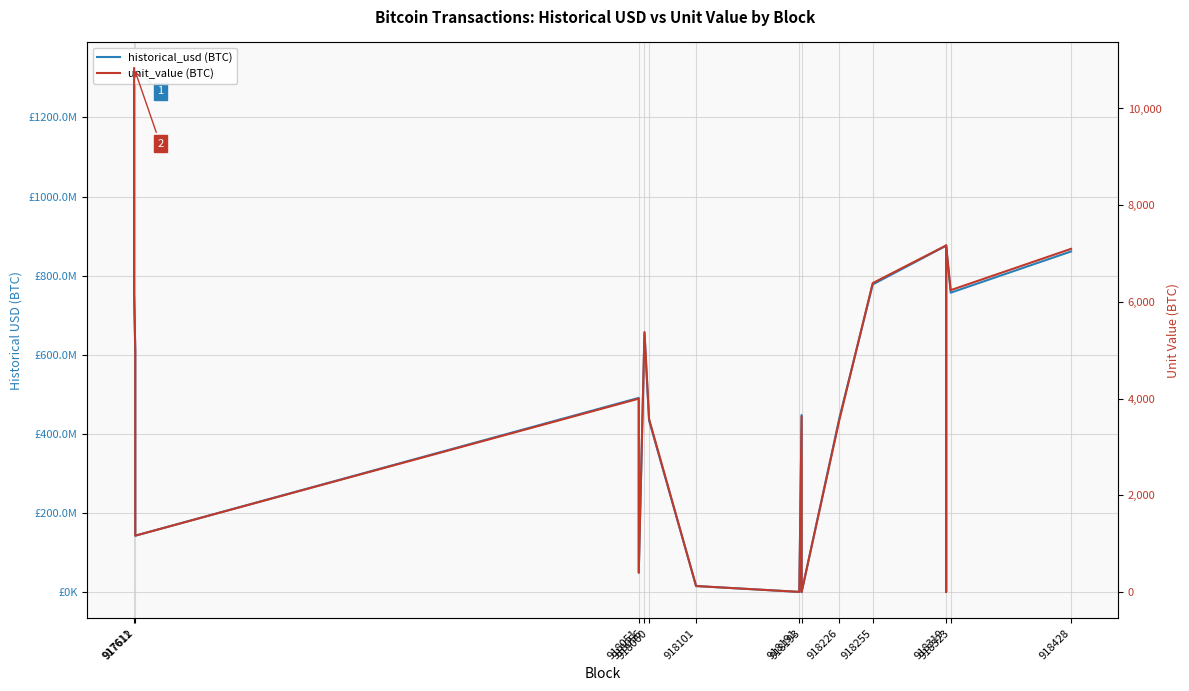

At which category is the sum across all series the highest?

917611